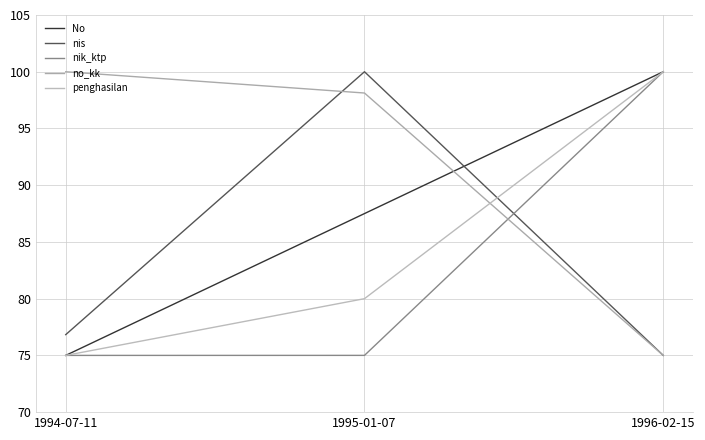

What is the total value across all series at 1996-02-15?

450.0